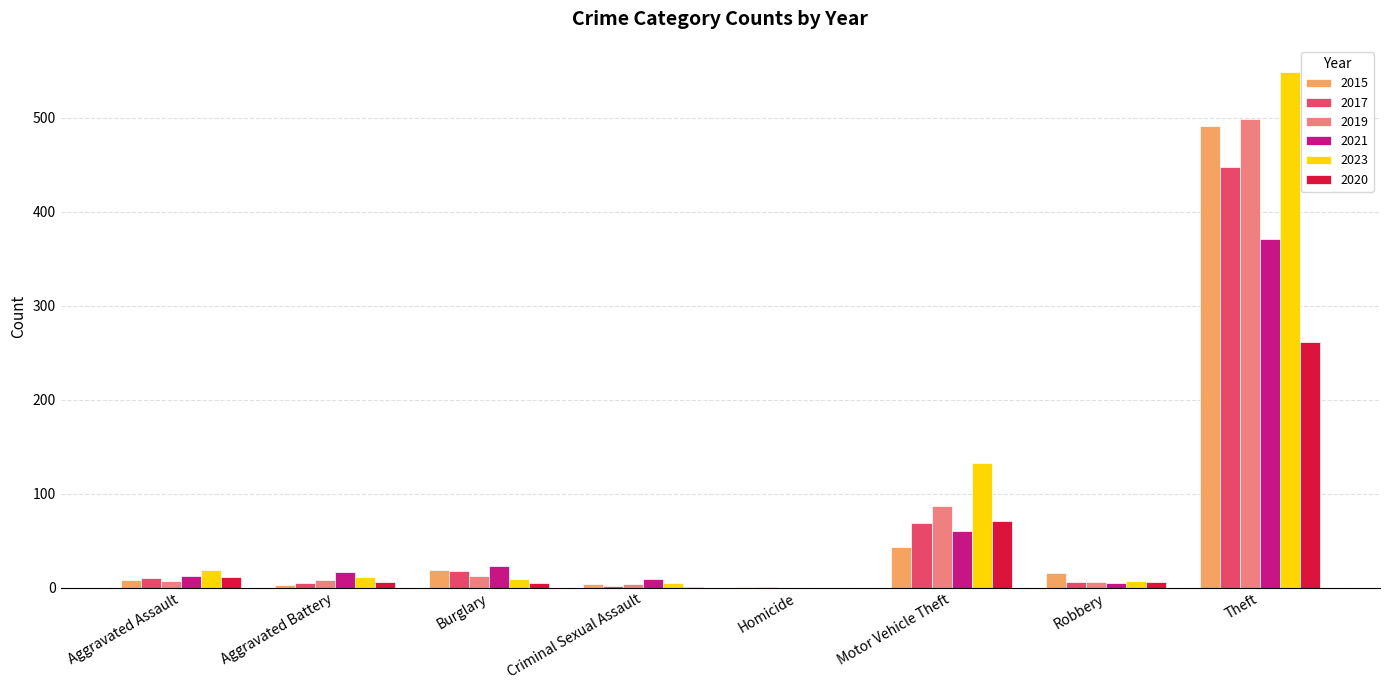

How many distinct data groups are displayed?

6